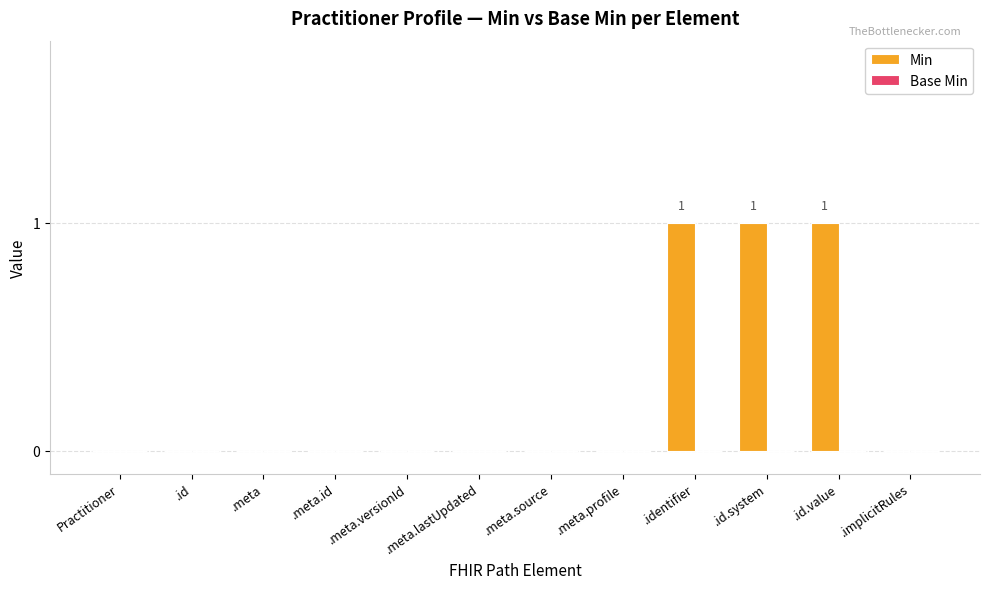

True or false: the data shows 2 at .id.value.

False